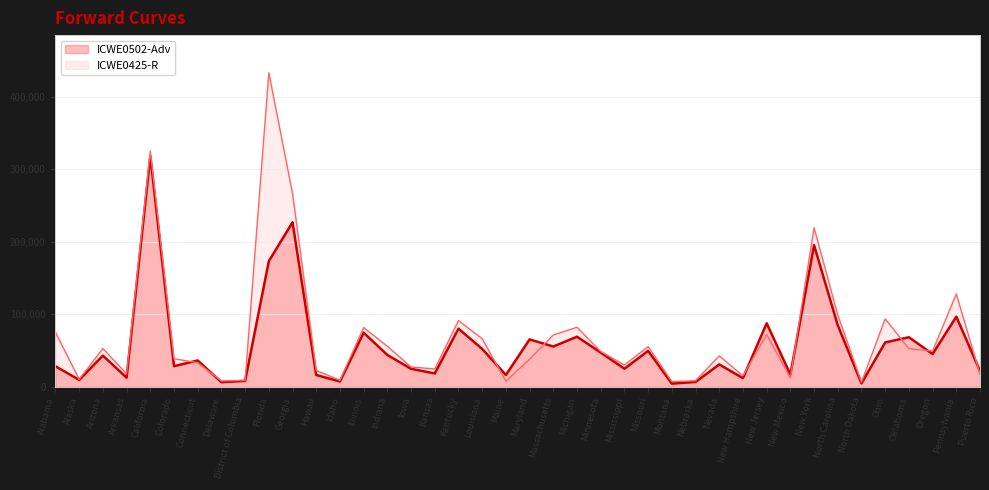

How many intersections are there between ICWE0502-Adv and ICWE0425-R?

9